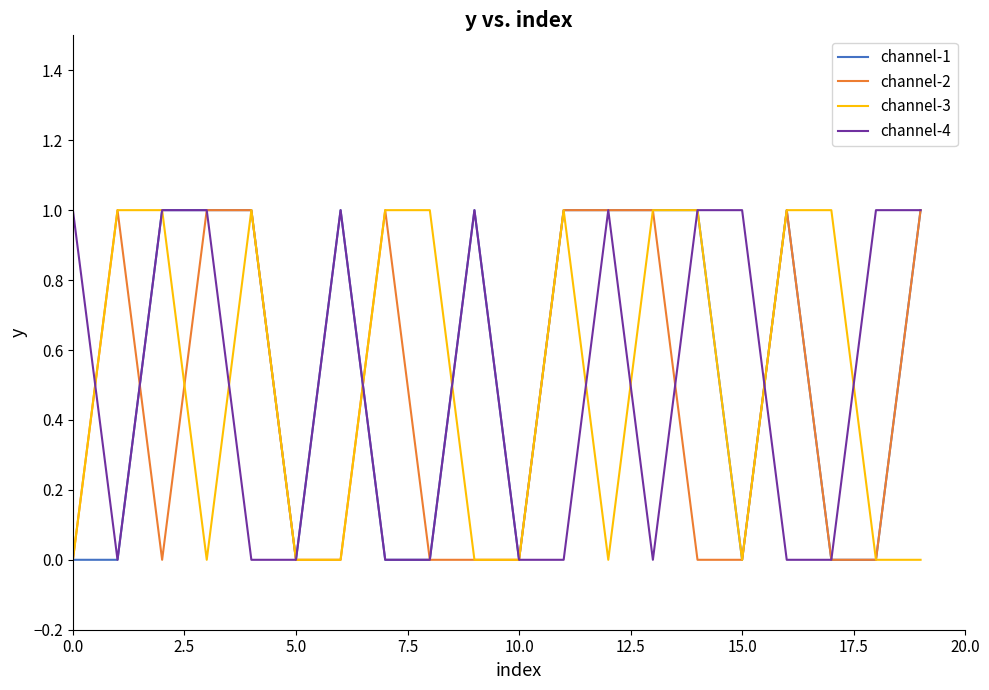

What is the difference between the maximum and second lowest values in the channel-2 series?

1